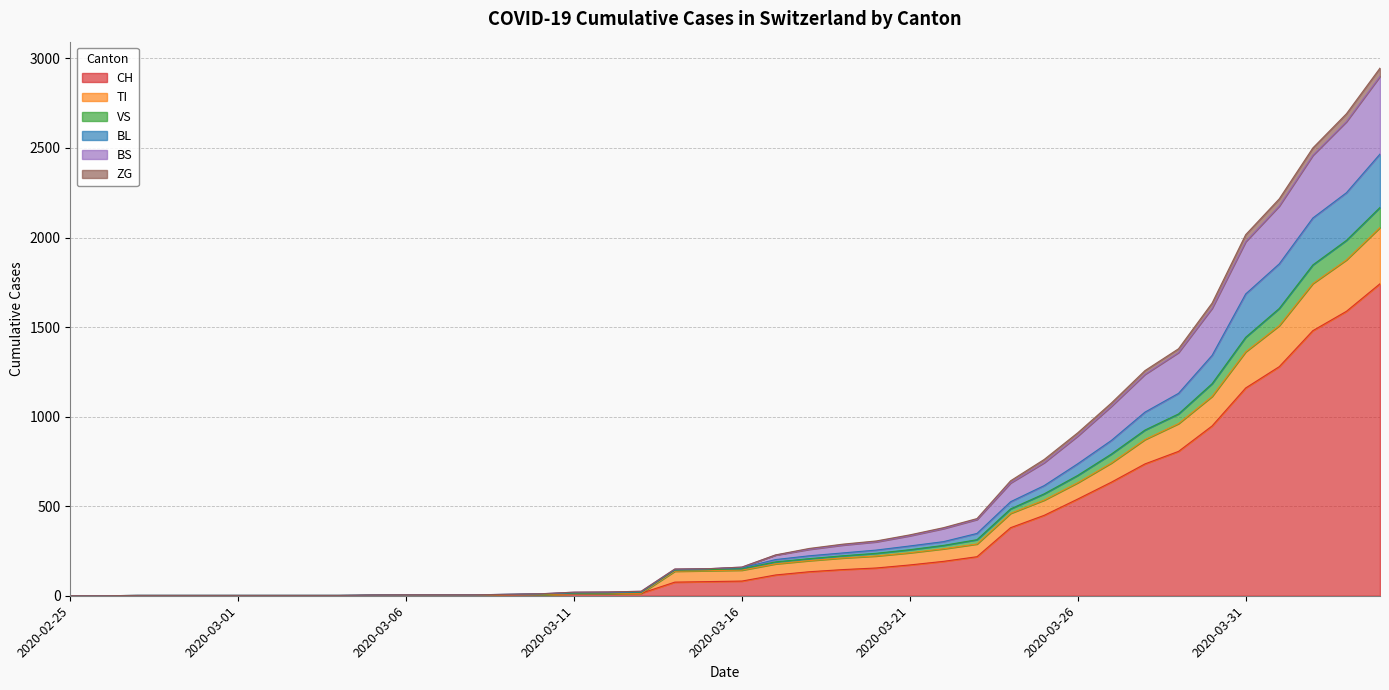

Which category has the lowest value in the TI series?

2020-02-25